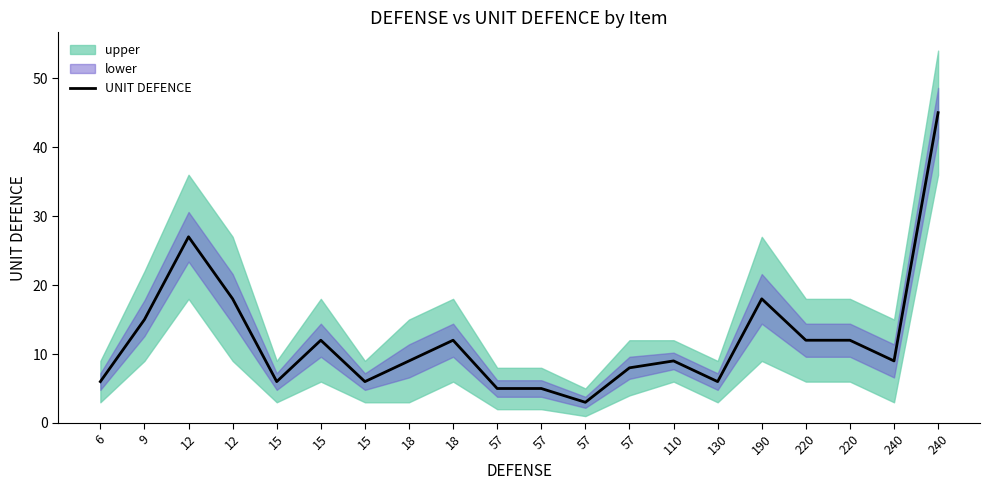

What is the change in value from 15 to 130?

-6